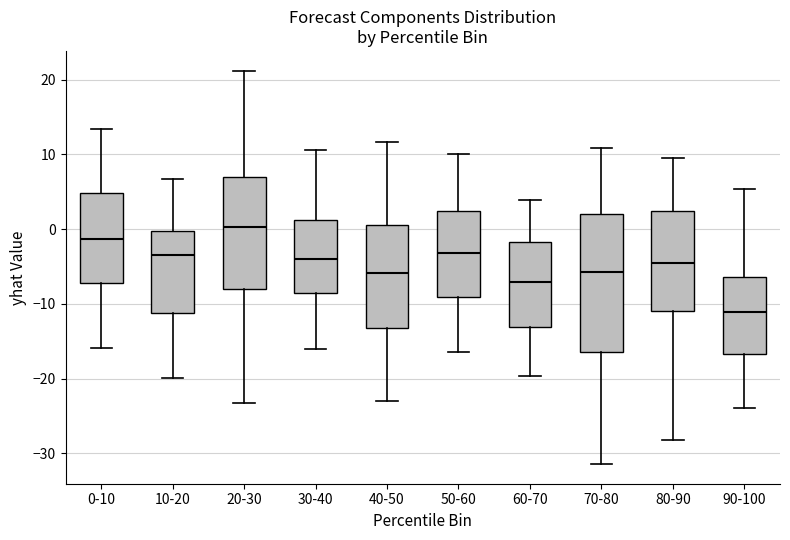

Which box has the lowest median line?

90-100